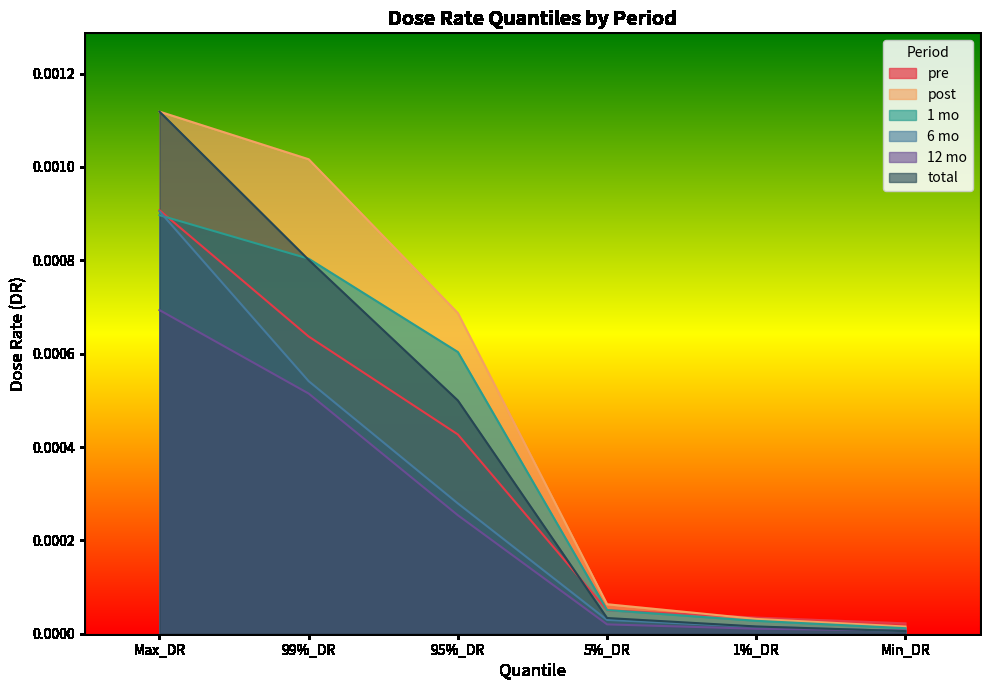

Which series ends up on top after the final intersection of total and pre?

pre